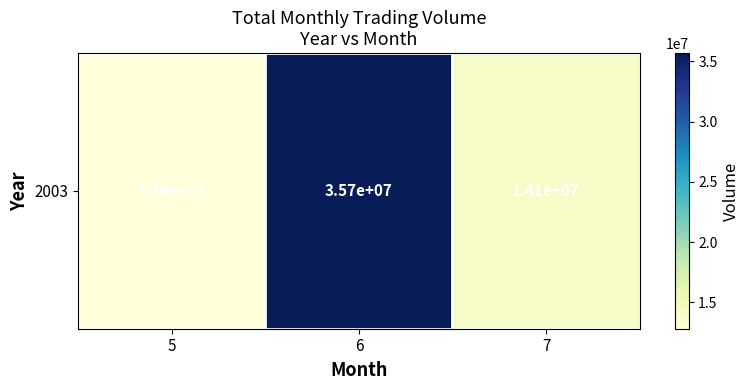

Is it true that the value at 6 is 14227395?

False